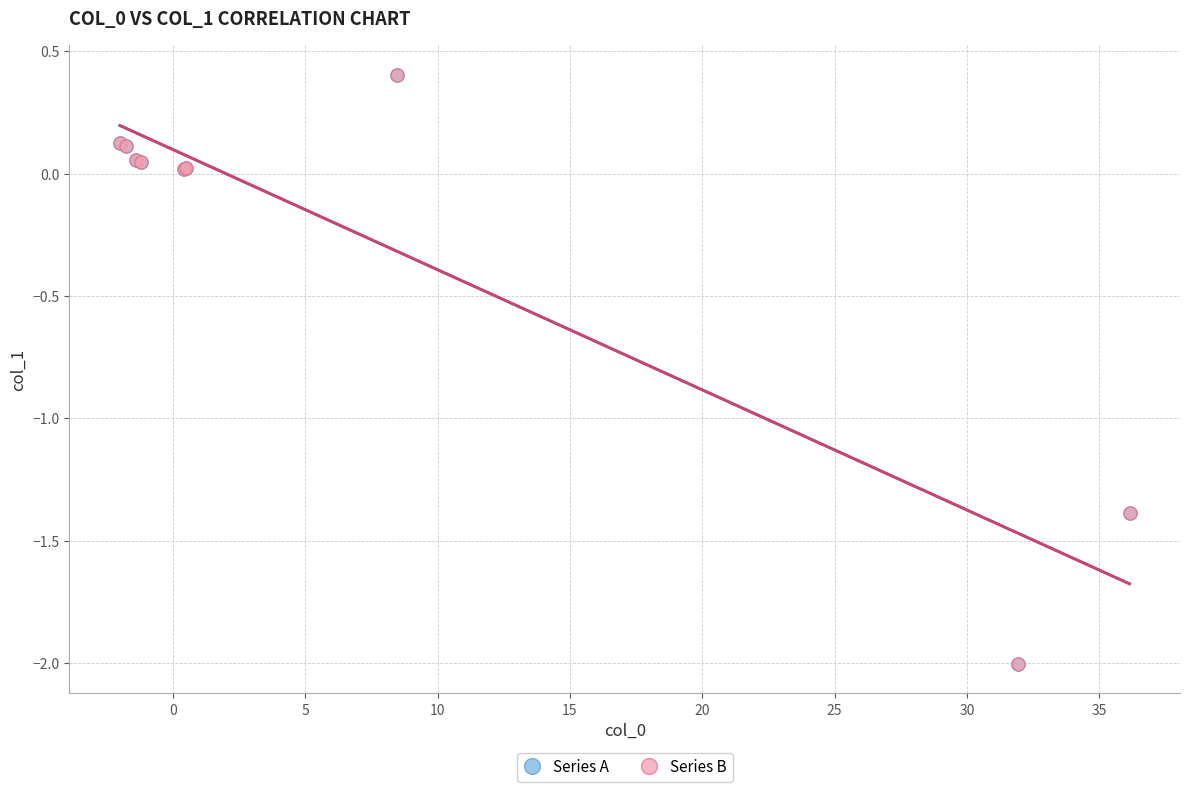

Which series has the widest spread of Y values?

Series B